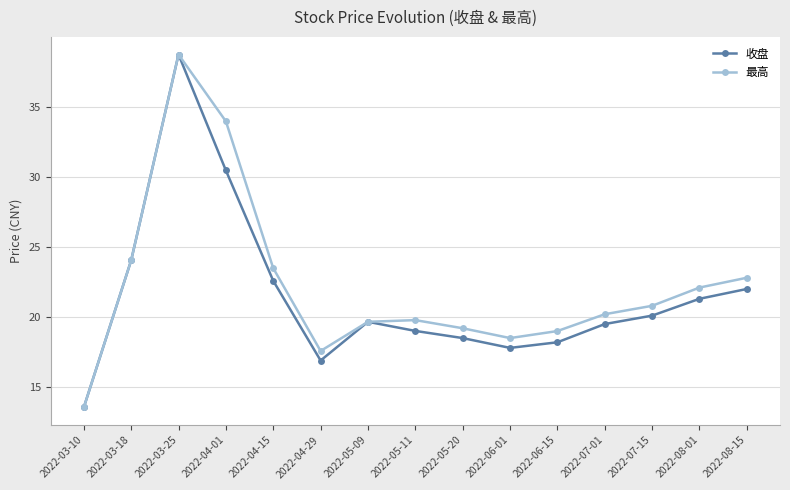

At which label is 收盘 closest to 26?

2022-03-18